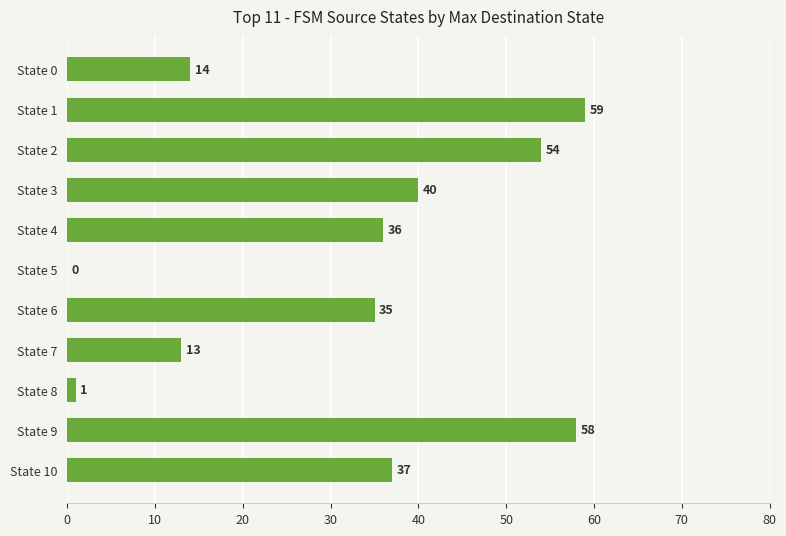

At which label is the value closest to 29?

State 6